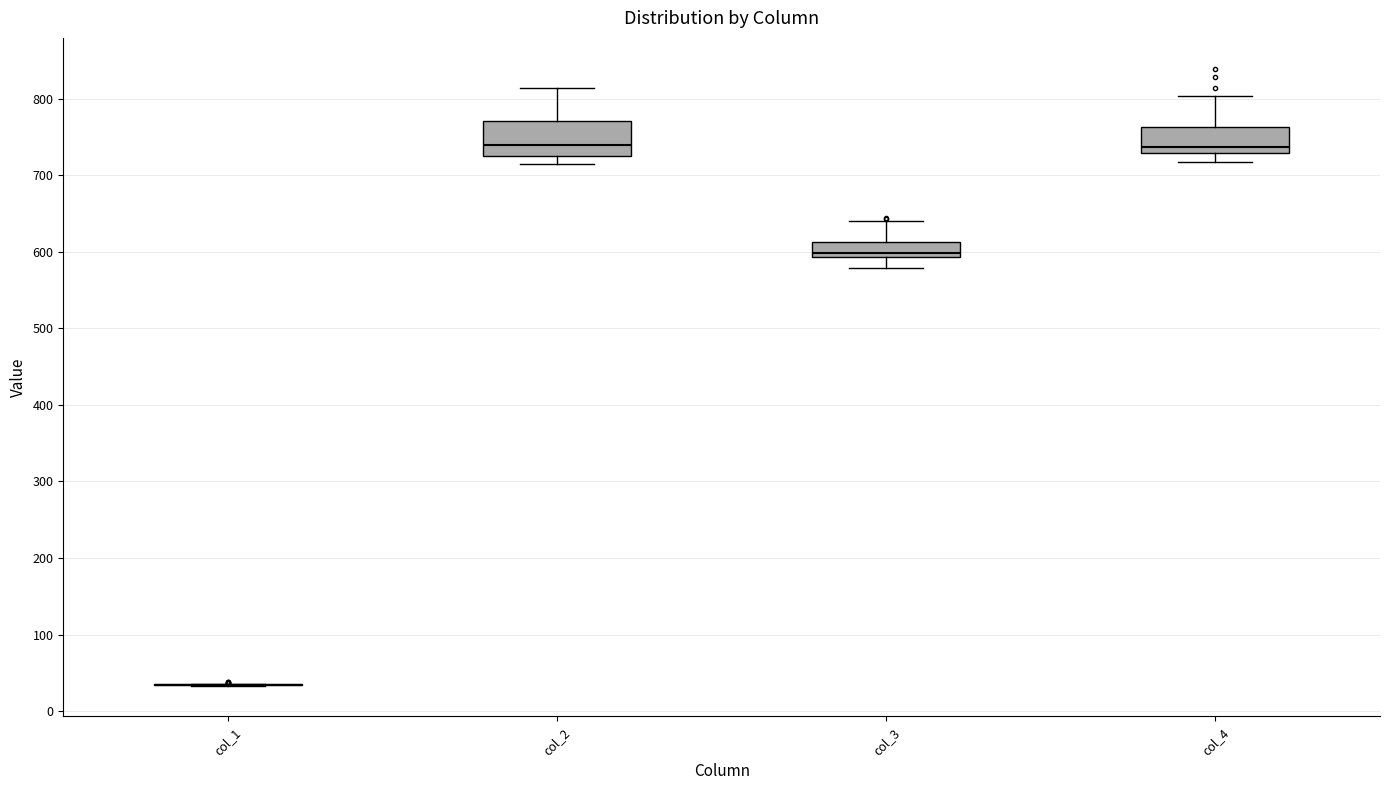

Reading left to right, transcribe this box plot: for each box, give where its median line is, the range the box spans, and where its two whiskers end, as read against the y-axis. The values are not printed on the chart, so give them approximately, as read against the axis.

col_1: box collapsed to a line at 30, whiskers 30 to 40
col_2: median 740, box 730 to 770, whiskers 710 to 810
col_3: median 600, box 590 to 610, whiskers 580 to 640
col_4: median 740, box 730 to 760, whiskers 720 to 800